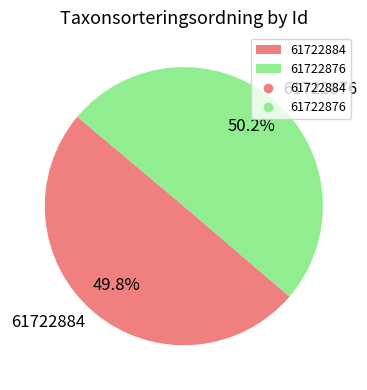

Count the number of slices in the pie.

2